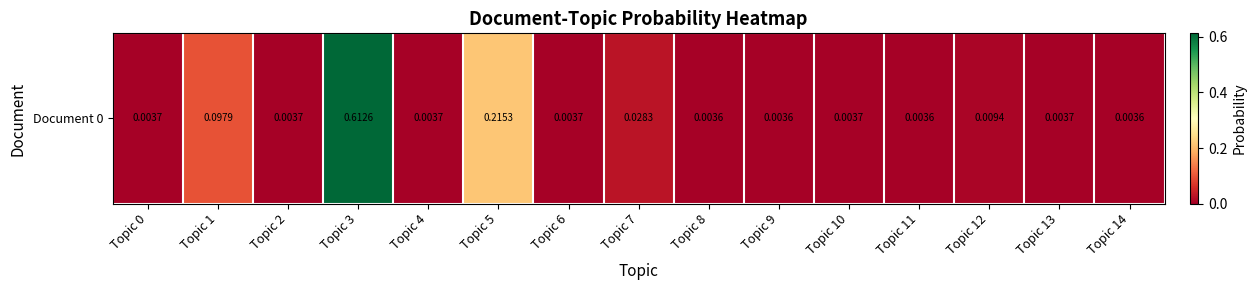

Reading left to right, transcribe all the data shown in this chart.

0.0	0.1	0.0	0.6	0.0	0.2	0.0	0.0	0.0	0.0	0.0	0.0	0.0	0.0	0.0